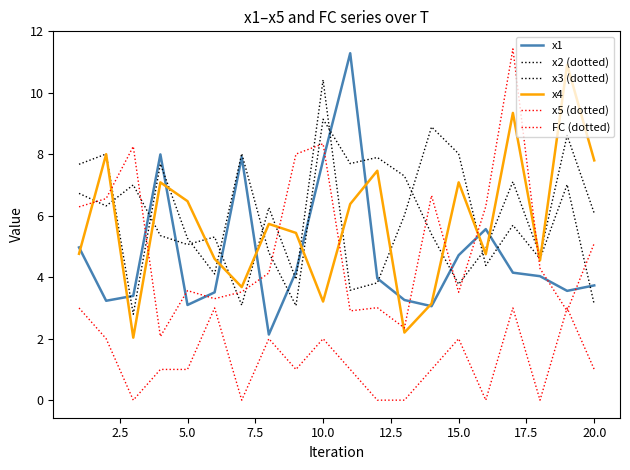

How many lines are shown in the chart?

6